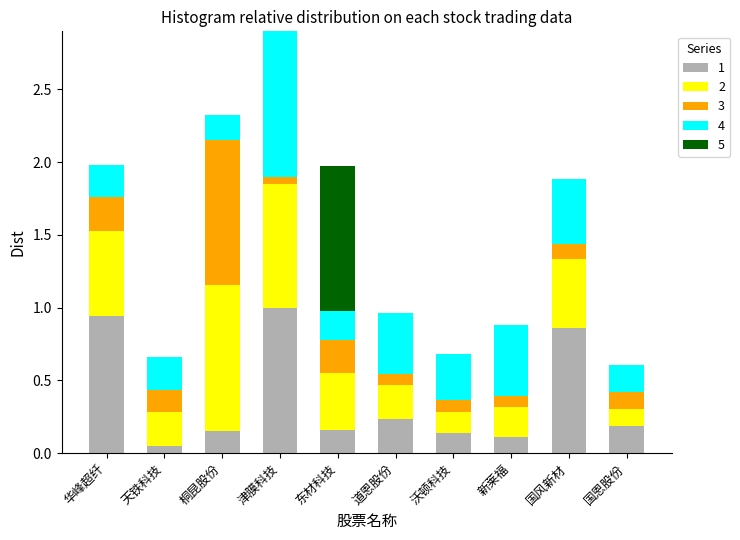

Does the chart contain stacked bars?

Yes